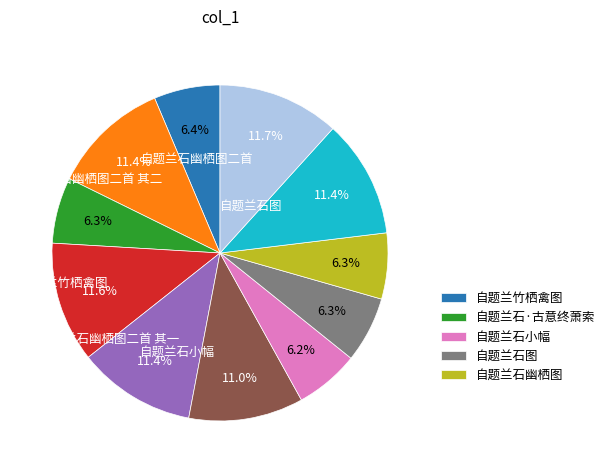

Does any single category account for the majority?

No